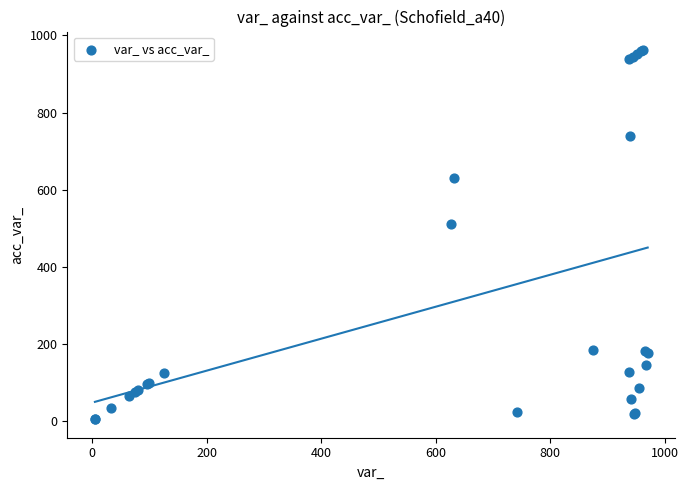

What Y value in the scatter plot is closest to 483?

512